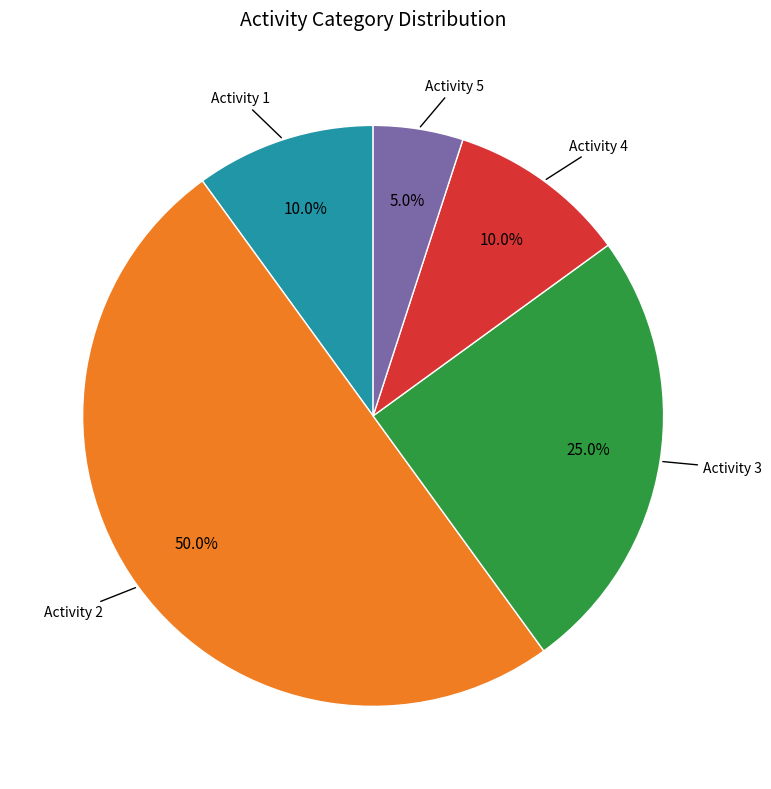

Which category has the smallest portion of the pie?

Activity 5